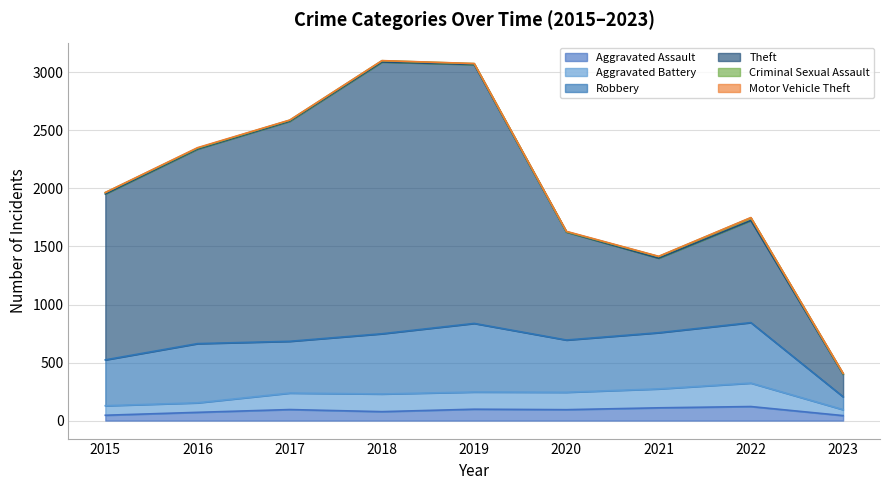

True or false: Aggravated Assault has a value of 77 at 2018.

True